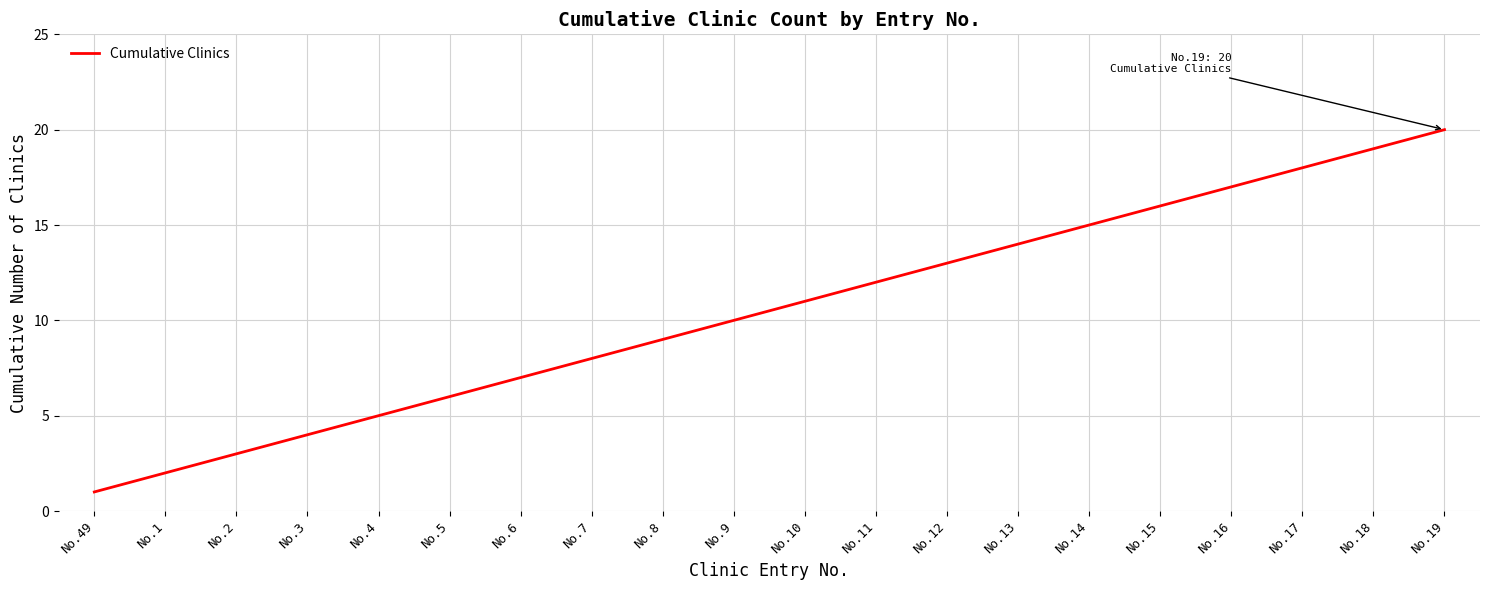

True or false: the data shows 15 at No.14.

True